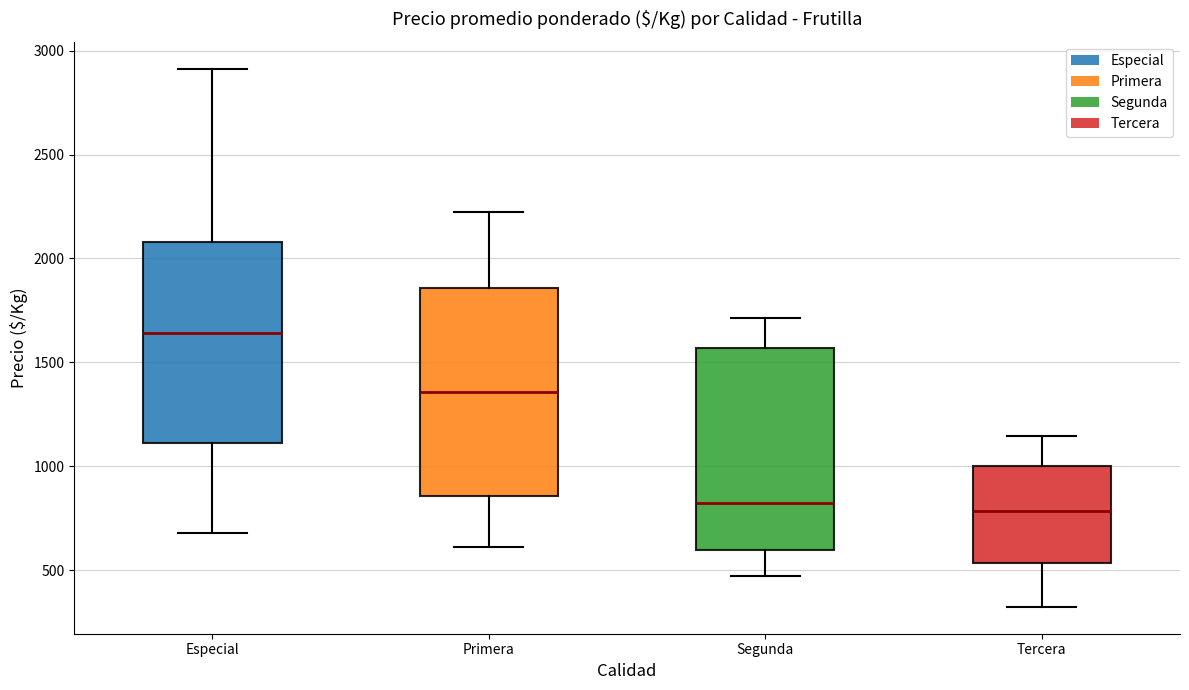

Reading left to right, transcribe this box plot: for each box, give where its median line is, the range the box spans, and where its two whiskers end, as read against the y-axis. The values are not printed on the chart, so give them approximately, as read against the axis.

Especial: median 1650, box 1100 to 2100, whiskers 700 to 2900
Primera: median 1350, box 850 to 1850, whiskers 600 to 2200
Segunda: median 800, box 600 to 1550, whiskers 450 to 1700
Tercera: median 800, box 550 to 1000, whiskers 300 to 1150